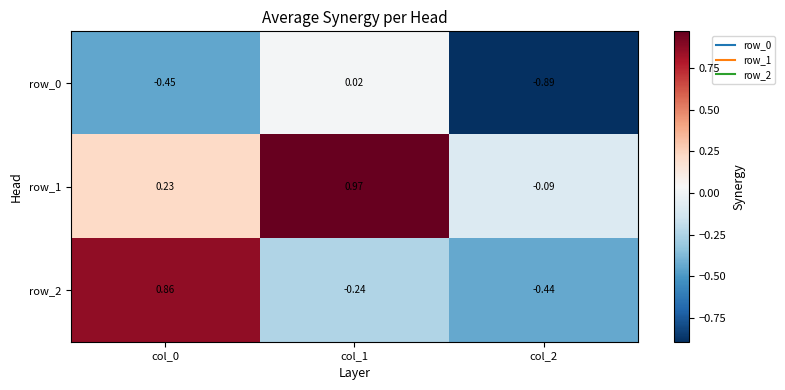

Is the value of row_1 at col_1 greater than the value of row_2 at col_0?

Yes